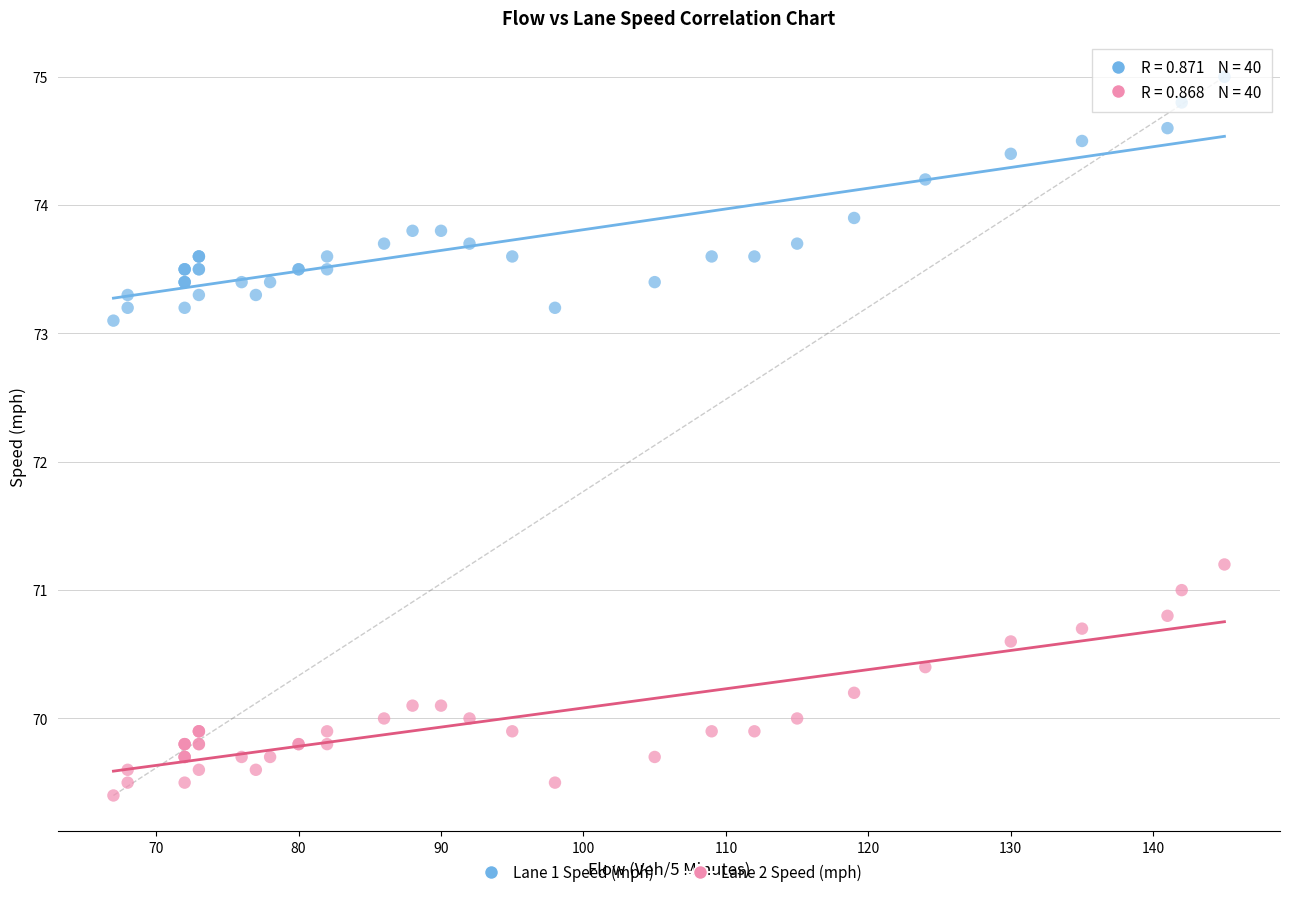

What are all the series names shown in the legend?

Lane 1 Speed (mph), Lane 2 Speed (mph)